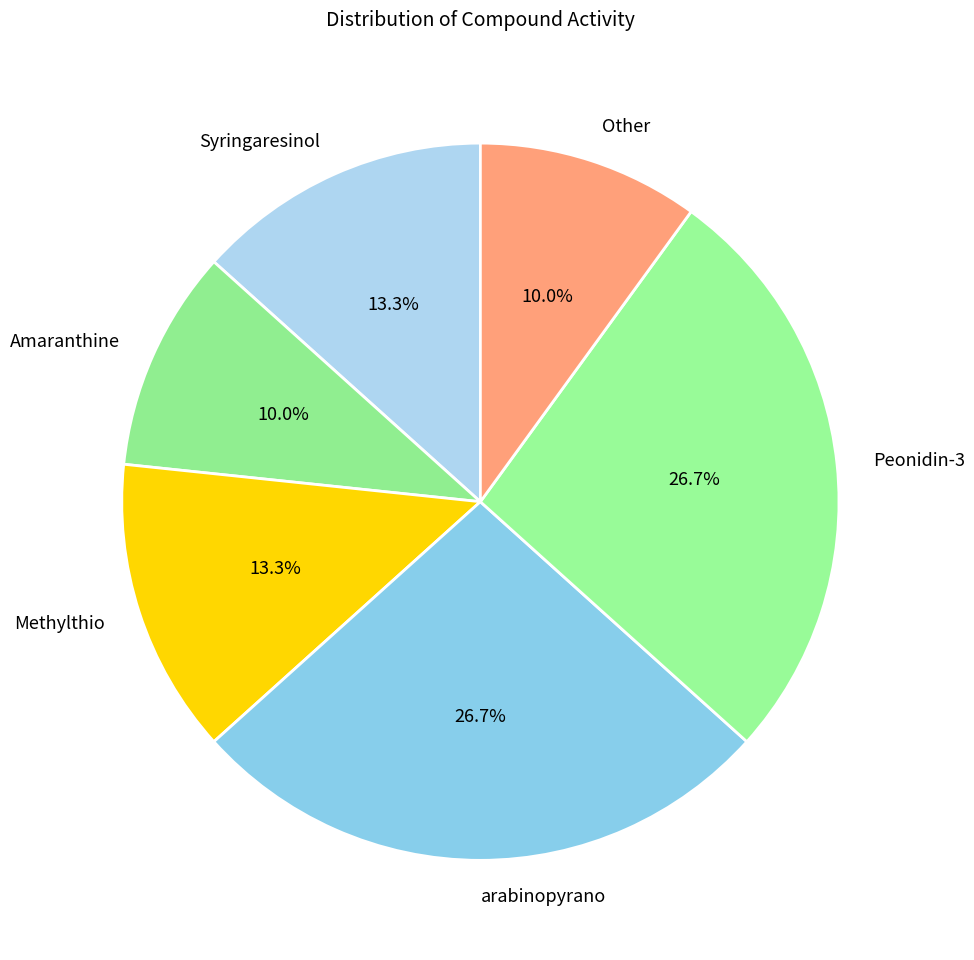

What is the ratio of the value at Methylthio to the value at Peonidin-3?

0.5